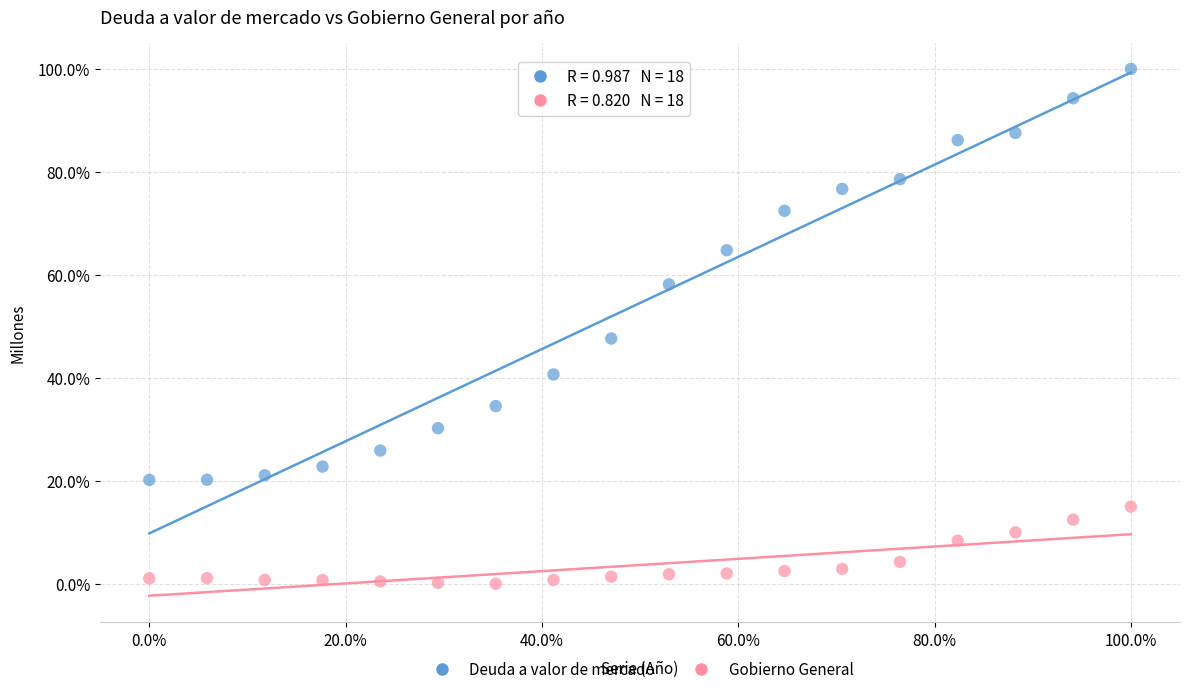

Which series reaches the maximum Y coordinate?

Deuda a valor de mercado